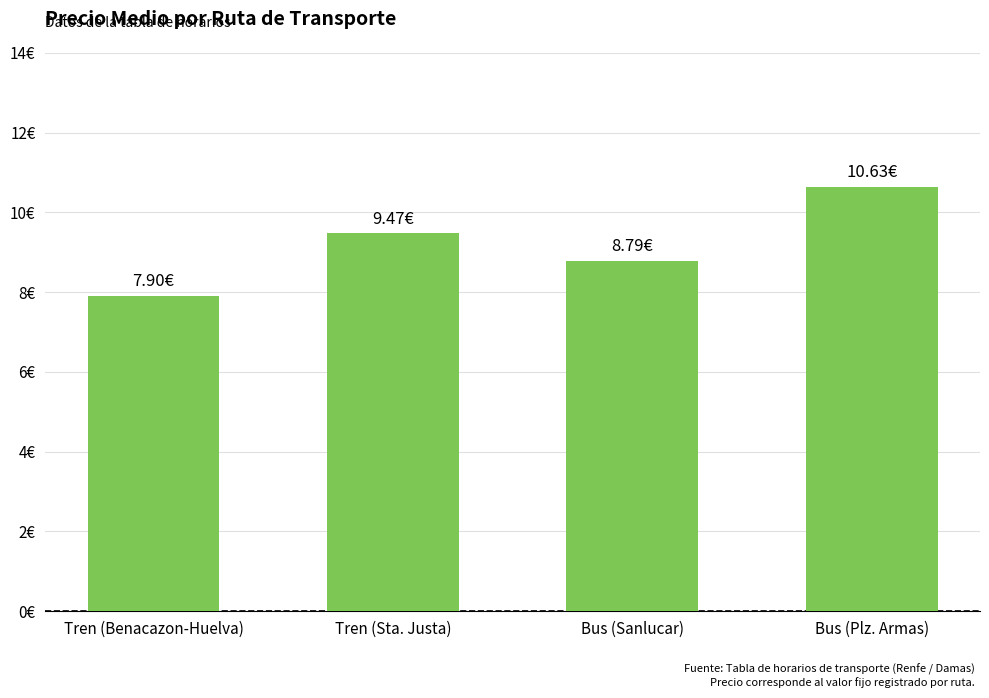

List the labels in order of value, smallest first.

Tren (Benacazon-Huelva), Bus (Sanlucar), Tren (Sta. Justa), Bus (Plz. Armas)